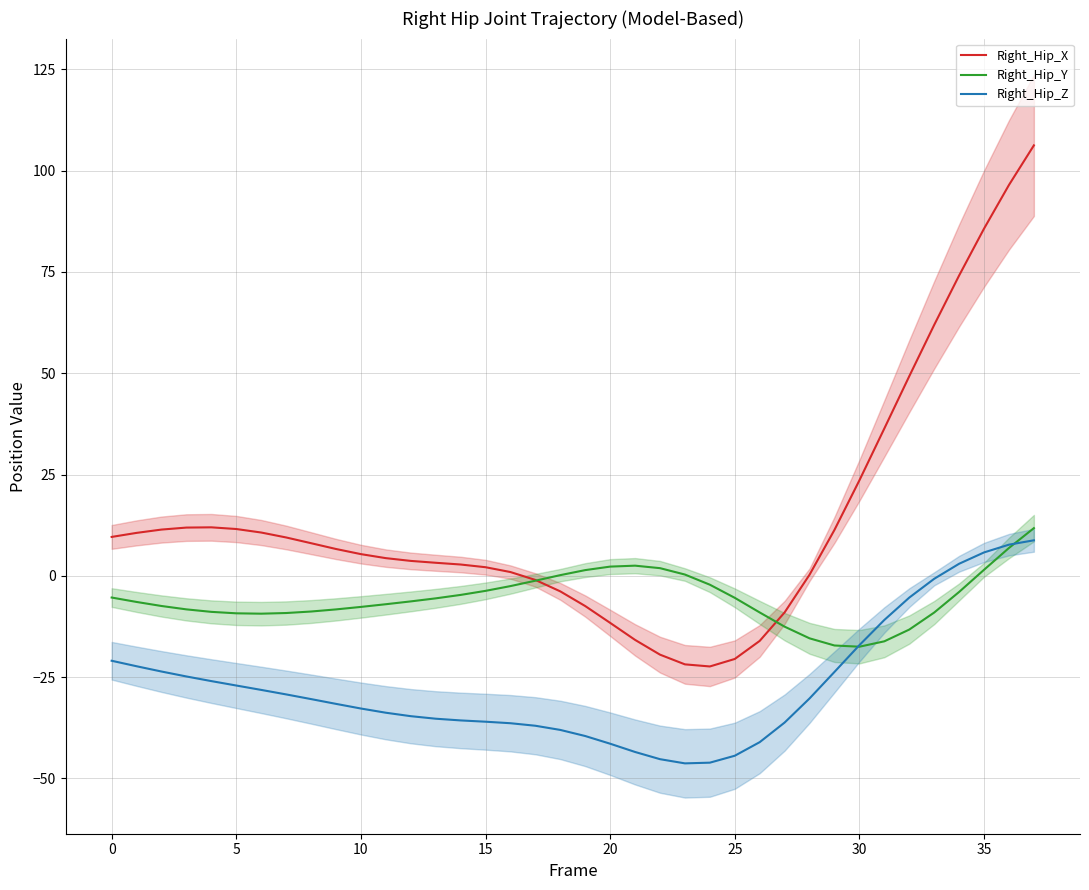

Is the value of Right_Hip_Z at 25 greater than the value of Right_Hip_Y at 0?

No